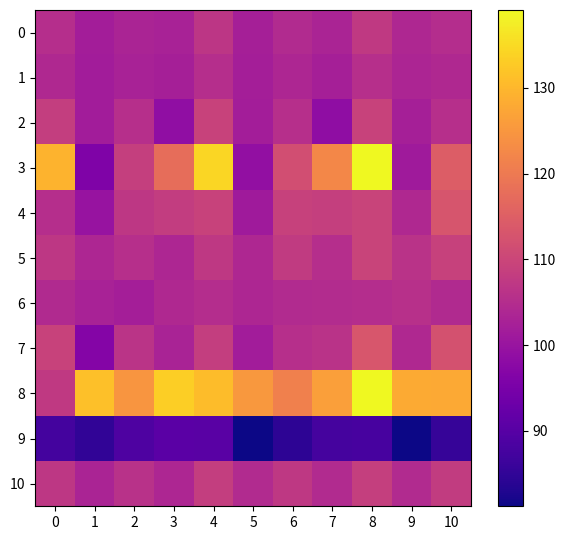

Count the number of categories in the chart.

11